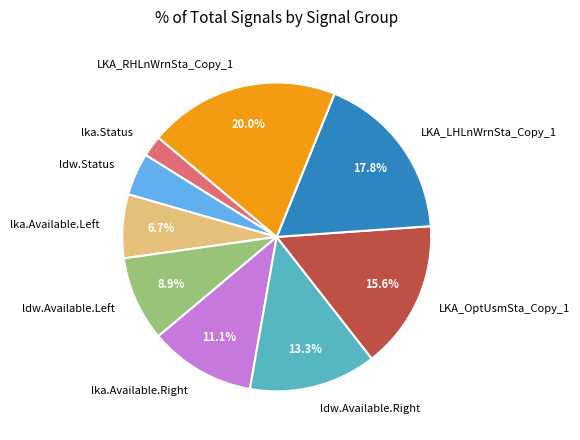

Is it true that LKA_LHLnWrnSta_Copy_1 is 10% of the pie?

False